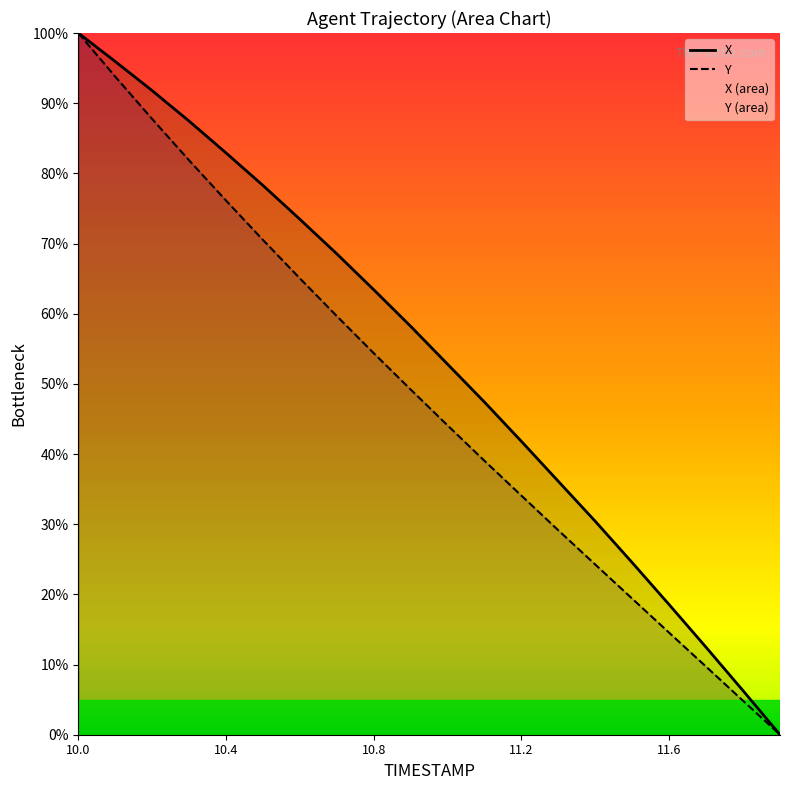

Which series has the largest total across all categories?

X